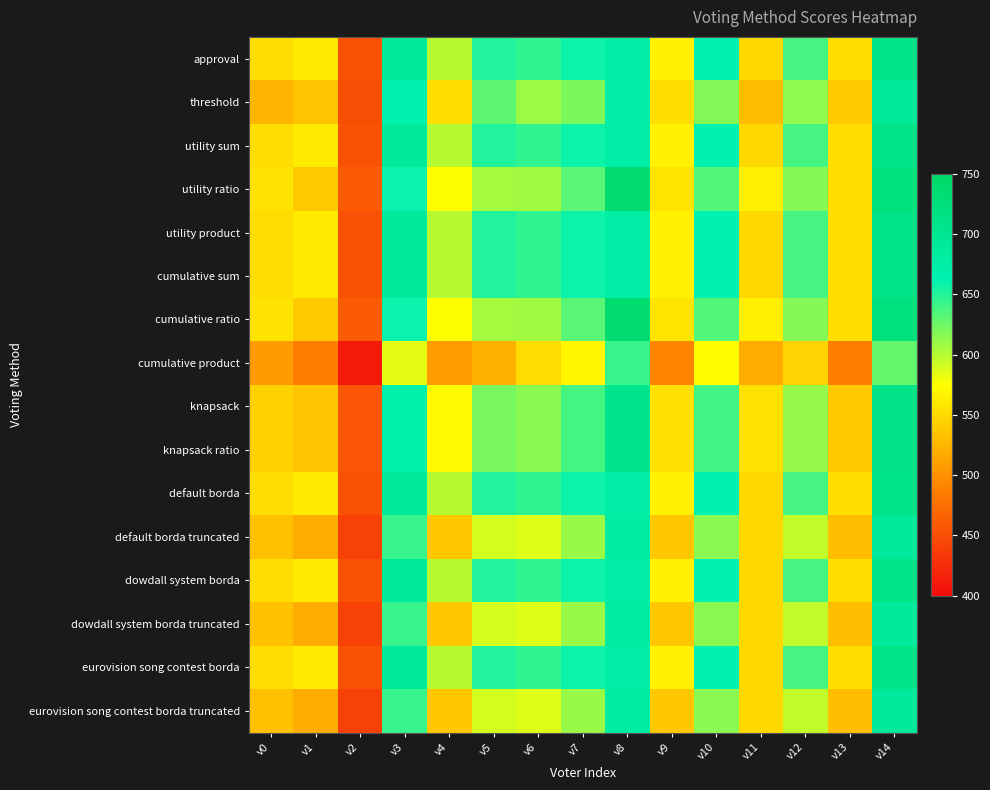

Count the number of data series in this chart.

16